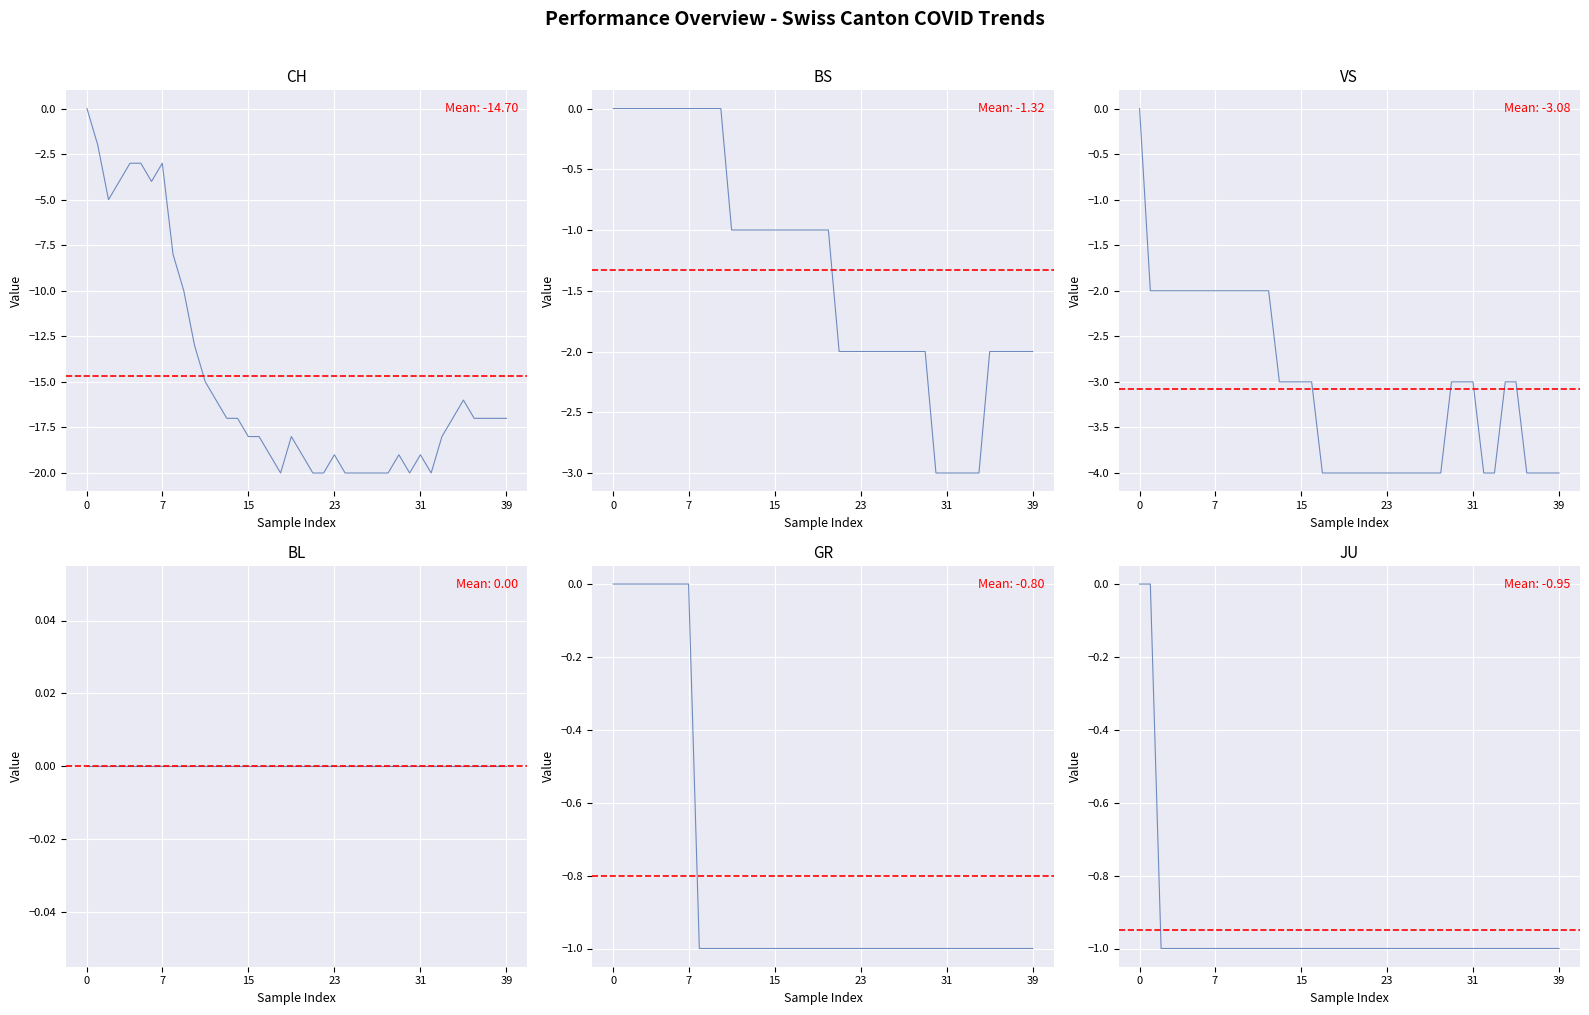

True or false: GR and BS cross at least once.

False